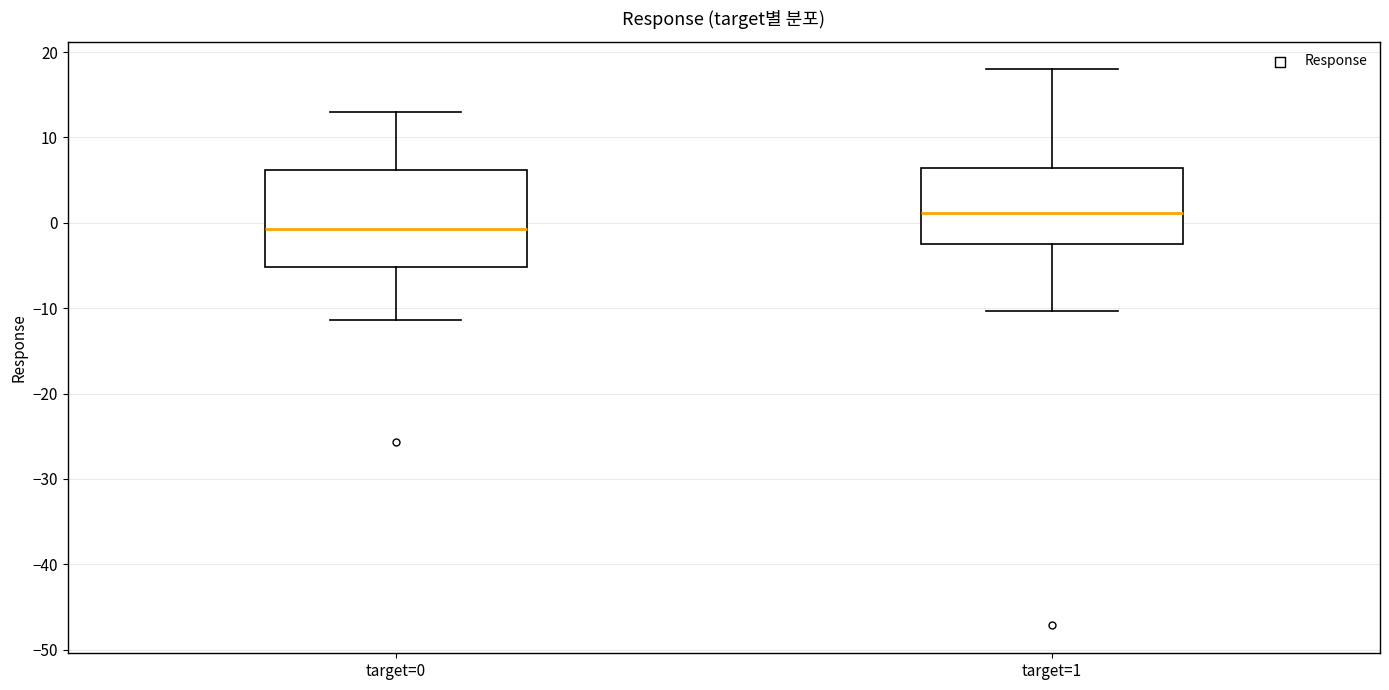

Reading left to right, transcribe this box plot: for each box, give where its median line is, the range the box spans, and where its two whiskers end, as read against the y-axis. The values are not printed on the chart, so give them approximately, as read against the axis.

target=0: median -1, box -5 to 6, whiskers -11 to 13
target=1: median 1, box -3 to 6, whiskers -10 to 18